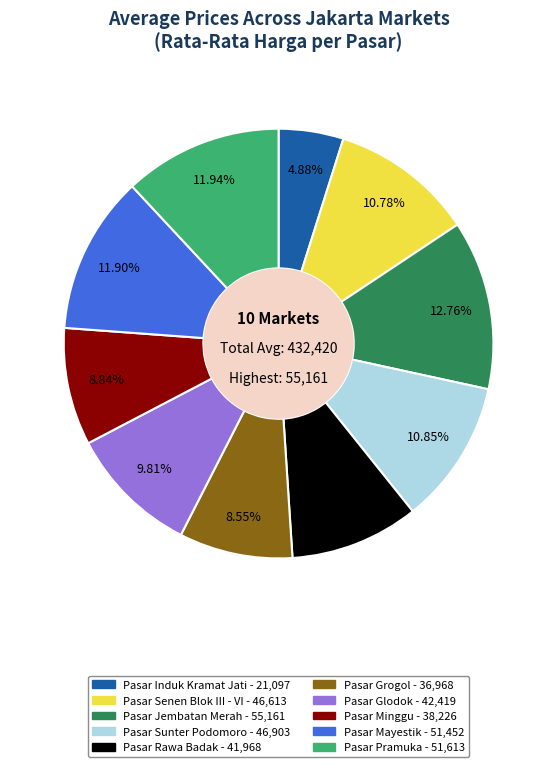

True or false: Pasar Jembatan Merah accounts for 1% of the total.

False